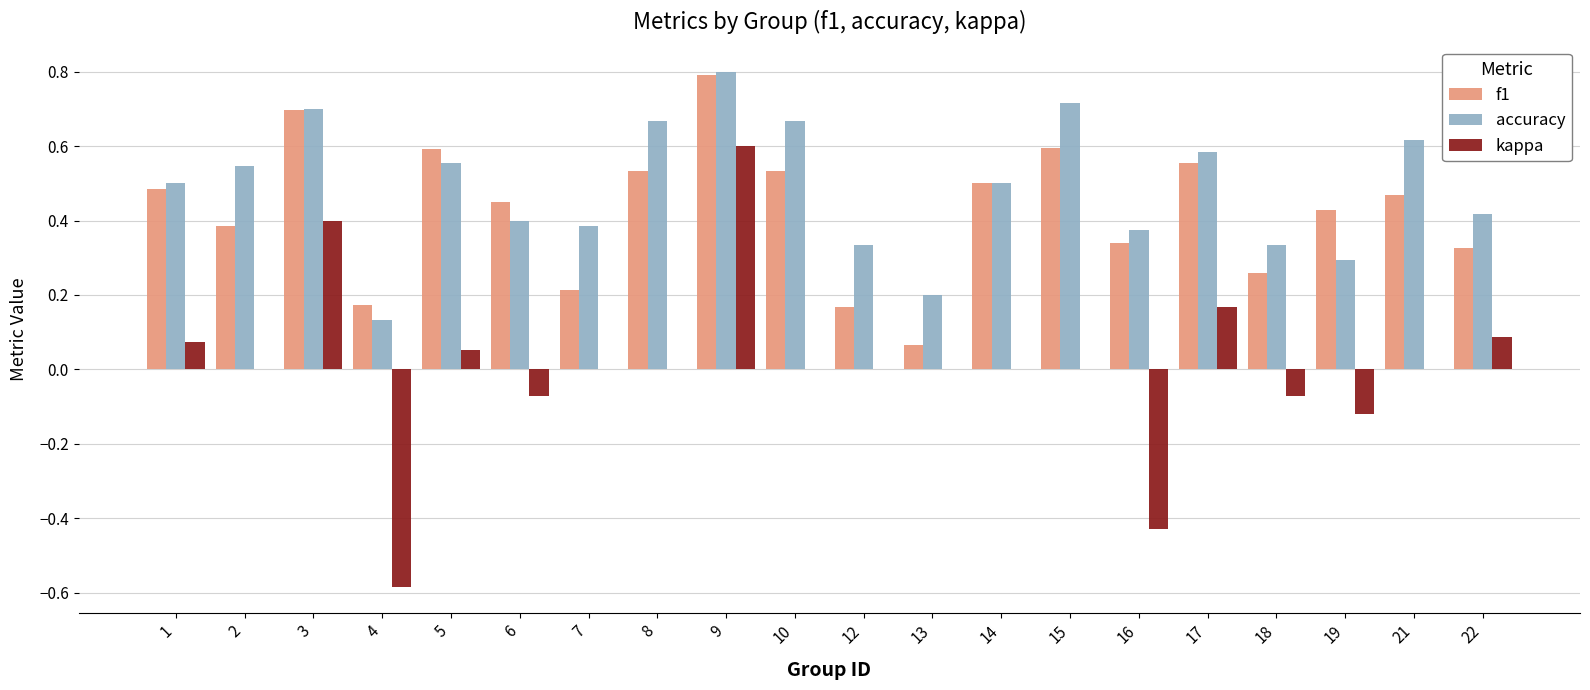

Which category has the highest value across all series?

9